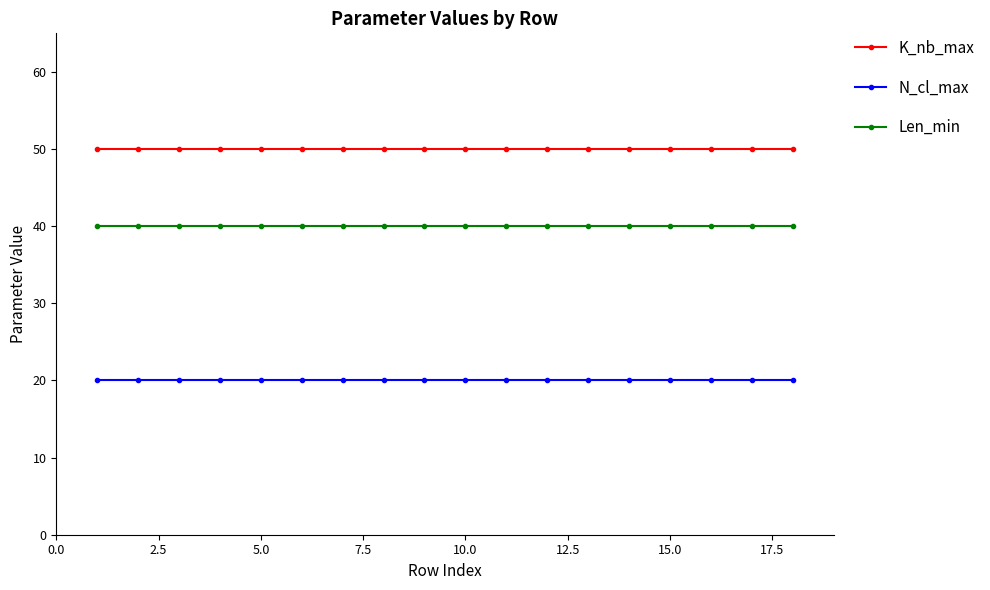

At how many categories does at least one series exceed 36?

18